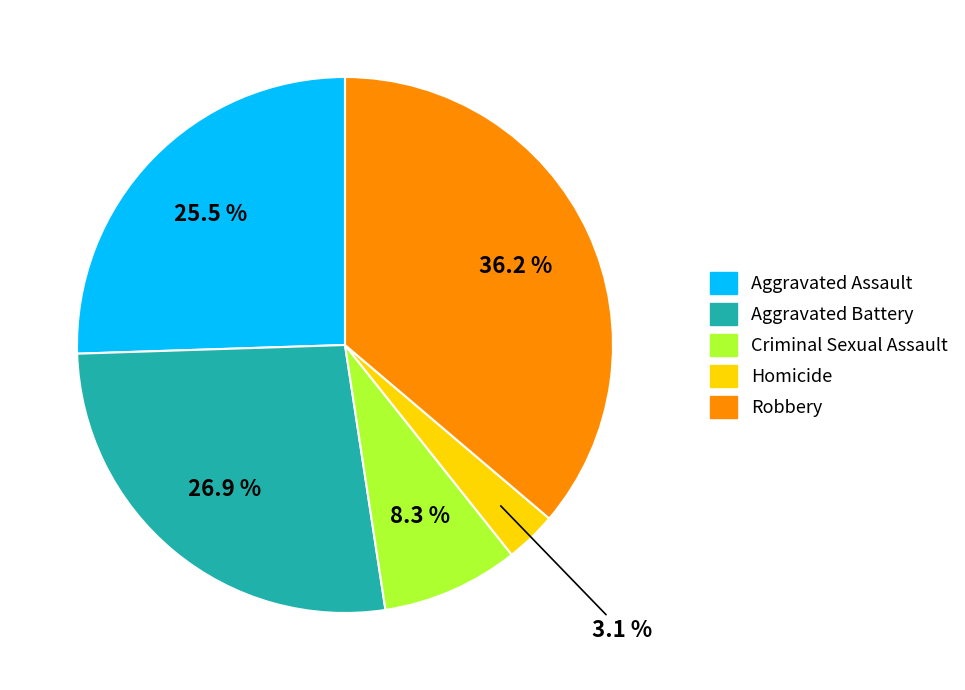

To the nearest percent, what is the difference between the largest and smallest slice percentages?

33%